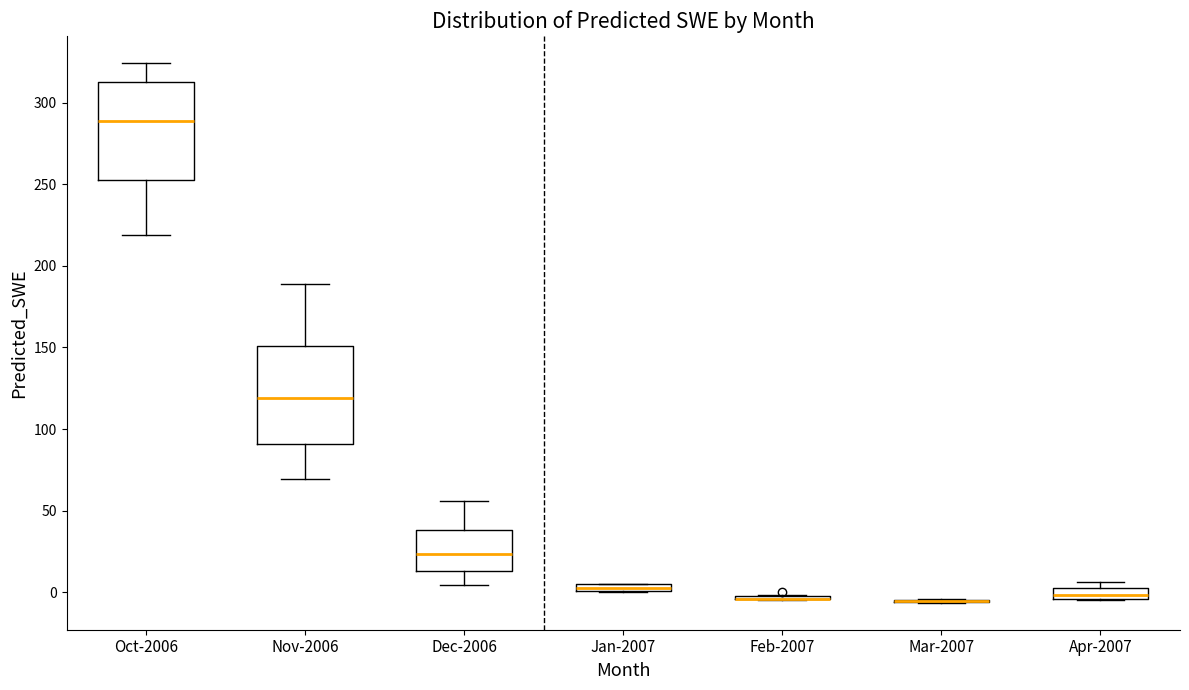

Where does the median line of the box for Apr-2007 sit on the y-axis? The values are not printed on the chart, so give them approximately, as read against the axis.

0